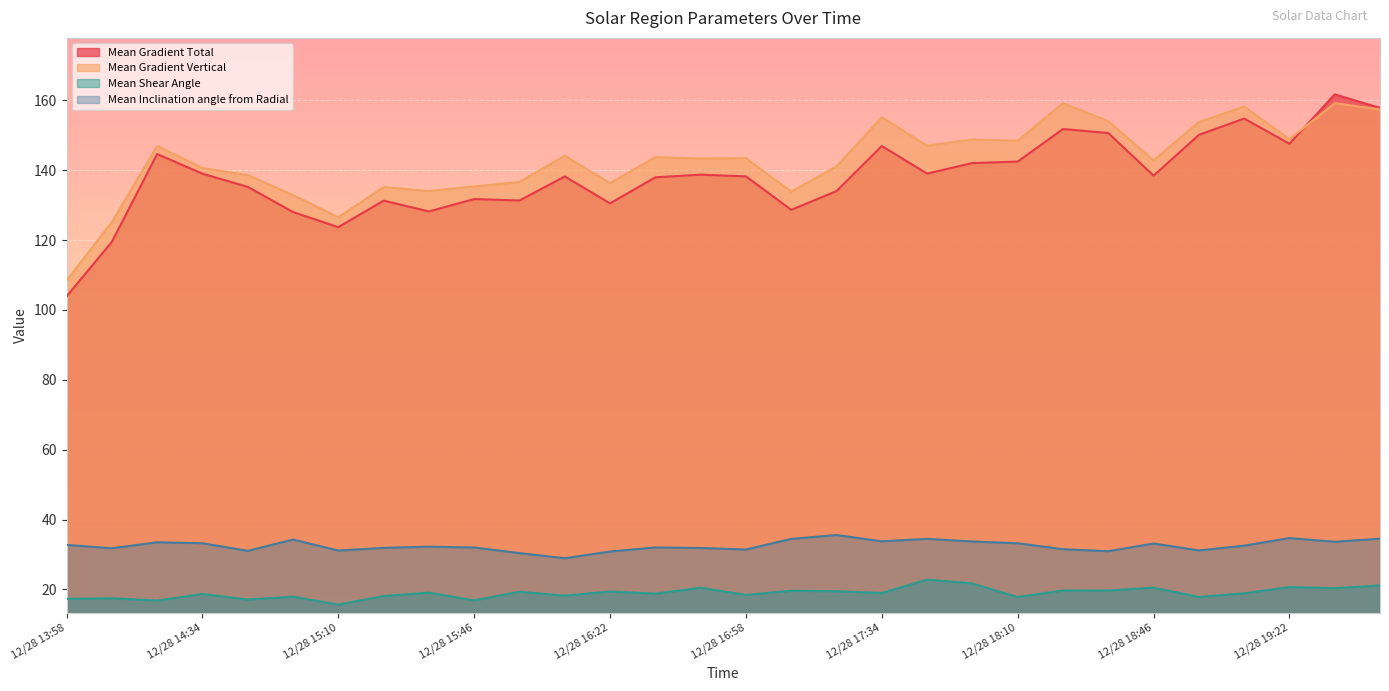

Reading left to right, extract all data points from this chart.

Mean Gradient Total: 12/28 13:58=103.9	12/28 14:10=119.5	12/28 14:22=144.7	12/28 14:34=139.0	12/28 14:46=135.3	12/28 14:58=128.0	12/28 15:10=123.7	12/28 15:22=131.3	12/28 15:34=128.2	12/28 15:46=131.8	12/28 15:58=131.4	12/28 16:10=138.2	12/28 16:22=130.5	12/28 16:34=138.0	12/28 16:46=138.7	12/28 16:58=138.3	12/28 17:10=128.7	12/28 17:22=134.1	12/28 17:34=146.9	12/28 17:46=139.1	12/28 17:58=142.1	12/28 18:10=142.5	12/28 18:22=151.8	12/28 18:34=150.7	12/28 18:46=138.5	12/28 18:58=150.1	12/28 19:10=154.8	12/28 19:22=147.6	12/28 19:34=161.7	12/28 19:46=157.9
Mean Gradient Vertical: 12/28 13:58=108.5	12/28 14:10=125.2	12/28 14:22=147.0	12/28 14:34=140.7	12/28 14:46=138.6	12/28 14:58=132.9	12/28 15:10=126.6	12/28 15:22=135.2	12/28 15:34=134.1	12/28 15:46=135.4	12/28 15:58=136.7	12/28 16:10=144.2	12/28 16:22=136.3	12/28 16:34=143.8	12/28 16:46=143.4	12/28 16:58=143.5	12/28 17:10=133.9	12/28 17:22=141.1	12/28 17:34=155.2	12/28 17:46=147.1	12/28 17:58=148.8	12/28 18:10=148.5	12/28 18:22=159.2	12/28 18:34=154.1	12/28 18:46=142.9	12/28 18:58=153.8	12/28 19:10=158.3	12/28 19:22=148.9	12/28 19:34=159.2	12/28 19:46=157.5
Mean Shear Angle: 12/28 13:58=17.3	12/28 14:10=17.4	12/28 14:22=16.8	12/28 14:34=18.7	12/28 14:46=17.1	12/28 14:58=17.9	12/28 15:10=15.6	12/28 15:22=18.1	12/28 15:34=19.1	12/28 15:46=16.8	12/28 15:58=19.3	12/28 16:10=18.2	12/28 16:22=19.4	12/28 16:34=18.8	12/28 16:46=20.4	12/28 16:58=18.4	12/28 17:10=19.6	12/28 17:22=19.5	12/28 17:34=18.9	12/28 17:46=22.8	12/28 17:58=21.7	12/28 18:10=17.8	12/28 18:22=19.7	12/28 18:34=19.7	12/28 18:46=20.5	12/28 18:58=17.8	12/28 19:10=18.9	12/28 19:22=20.7	12/28 19:34=20.3	12/28 19:46=21.1
Mean Inclination angle from Radial: 12/28 13:58=32.7	12/28 14:10=31.8	12/28 14:22=33.5	12/28 14:34=33.2	12/28 14:46=31.0	12/28 14:58=34.3	12/28 15:10=31.1	12/28 15:22=31.9	12/28 15:34=32.2	12/28 15:46=32.0	12/28 15:58=30.4	12/28 16:10=28.9	12/28 16:22=30.8	12/28 16:34=32.0	12/28 16:46=31.8	12/28 16:58=31.4	12/28 17:10=34.4	12/28 17:22=35.6	12/28 17:34=33.8	12/28 17:46=34.5	12/28 17:58=33.7	12/28 18:10=33.2	12/28 18:22=31.5	12/28 18:34=30.9	12/28 18:46=33.1	12/28 18:58=31.1	12/28 19:10=32.5	12/28 19:22=34.7	12/28 19:34=33.6	12/28 19:46=34.5